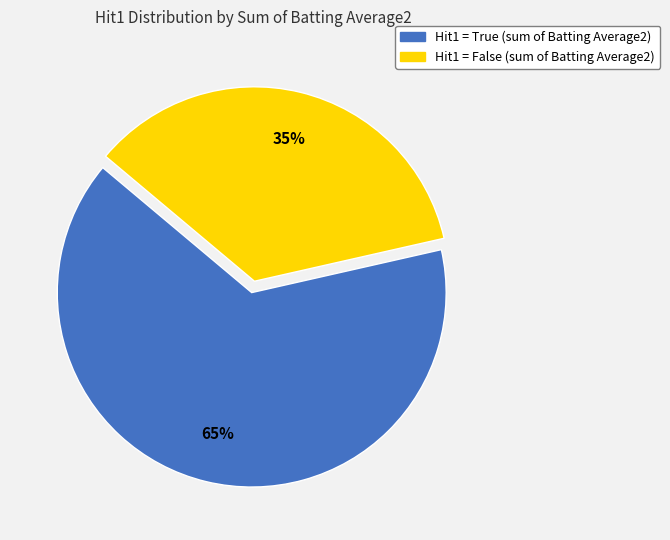

To the nearest percent, what is the average slice percentage?

50%